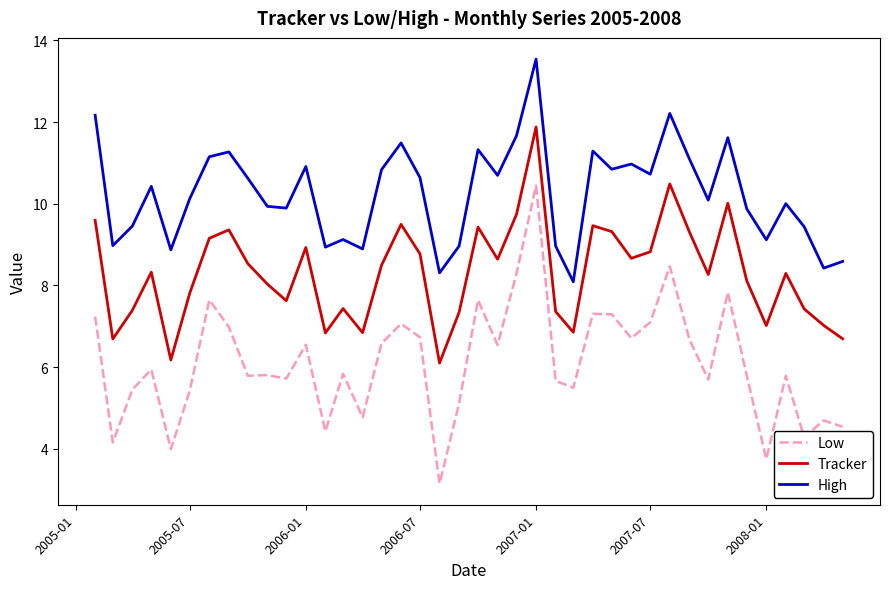

Which series has the largest total across all categories?

High